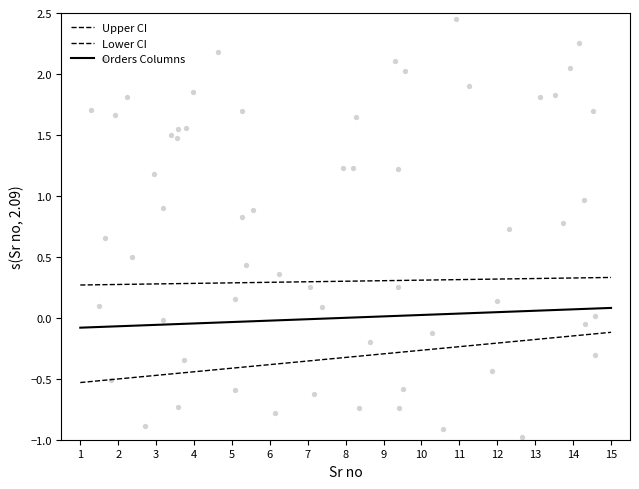

At which category is the sum across all series the highest?

15